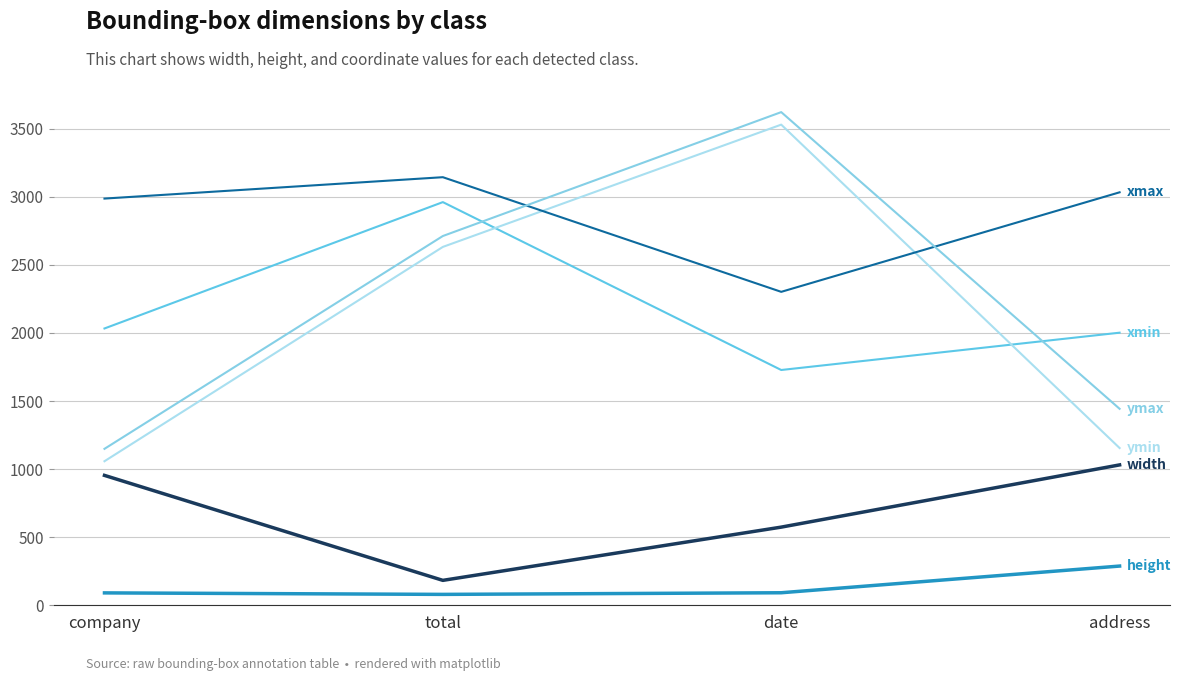

What is the difference between the highest and lowest values at company?

2896